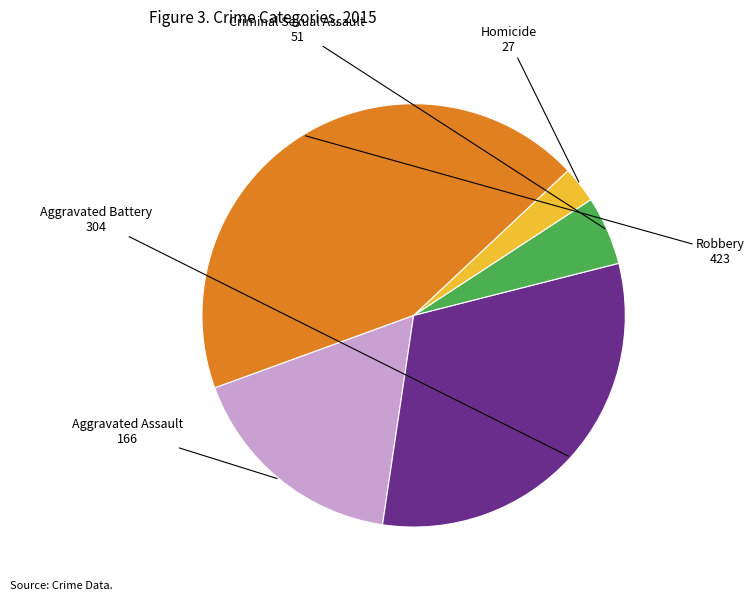

Rank the categories by value from lowest to highest.

Homicide, Criminal Sexual Assault, Aggravated Assault, Aggravated Battery, Robbery